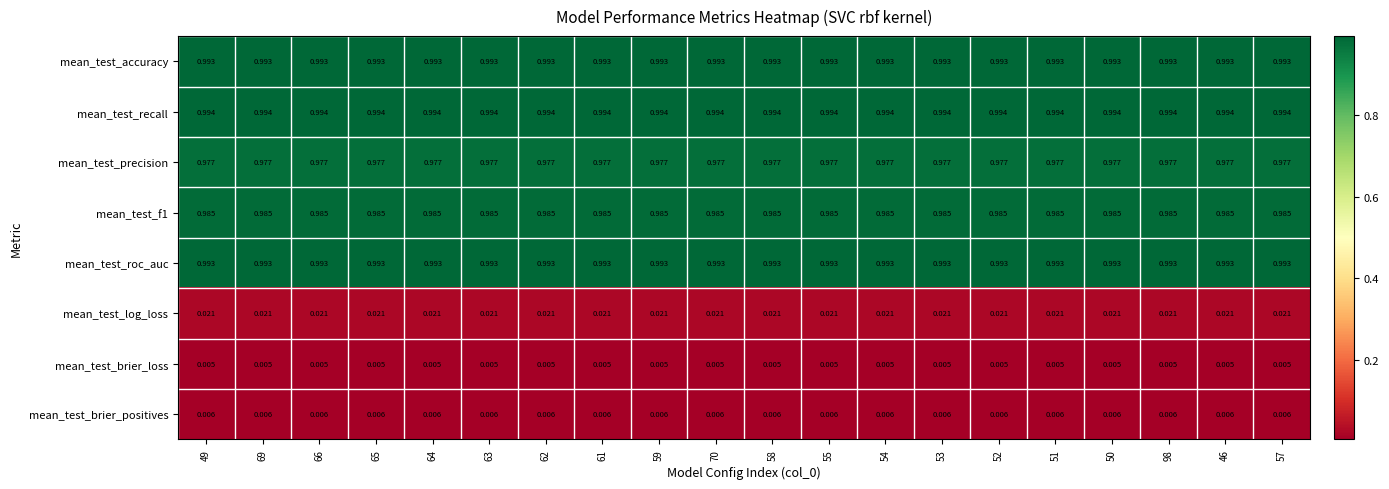

Which series has the largest total across all categories?

mean_test_recall